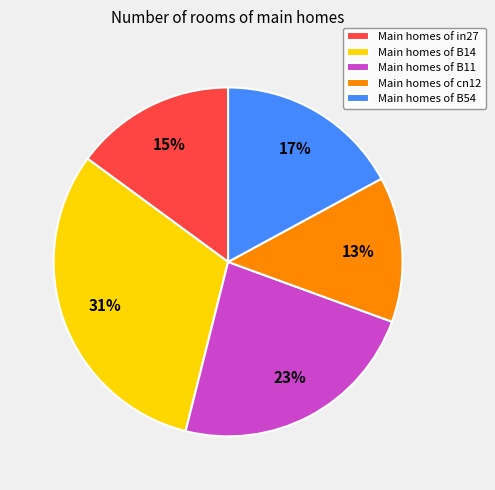

Which category has the smallest portion of the pie?

Main homes of cn12